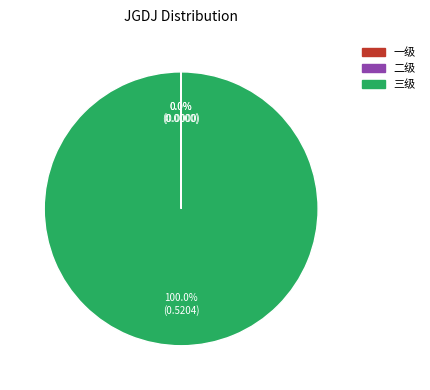

What is the largest slice in the pie chart?

三级